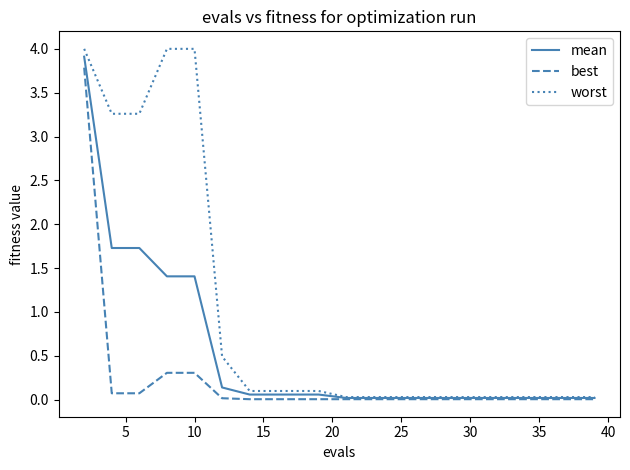

Which series has the largest total across all categories?

worst